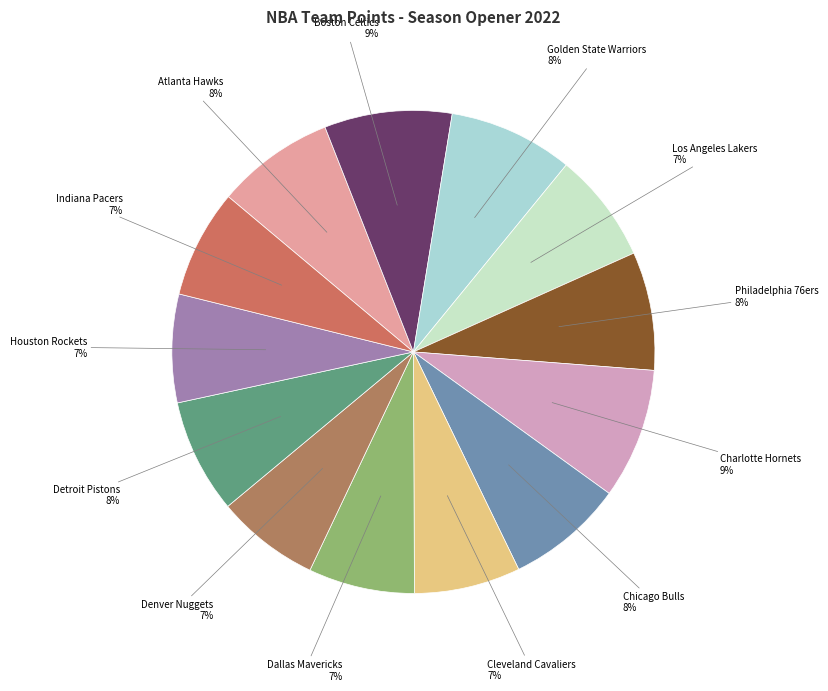

Between Atlanta Hawks and Indiana Pacers, which is larger?

Atlanta Hawks